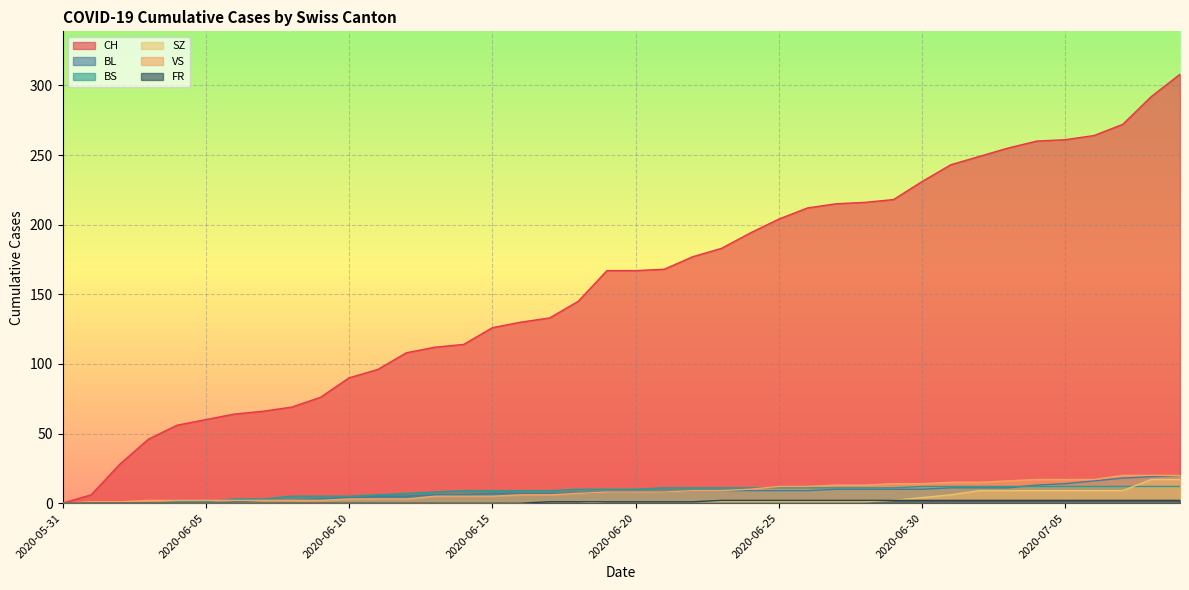

What is the sum of the SZ values at 2020-06-20 and 2020-06-13?

1